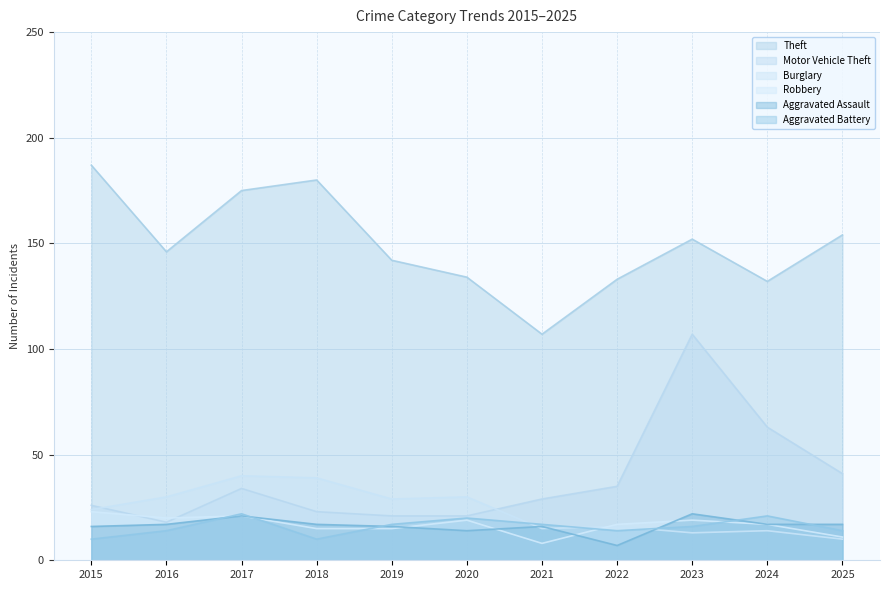

Which series has the widest spread of values?

Motor Vehicle Theft